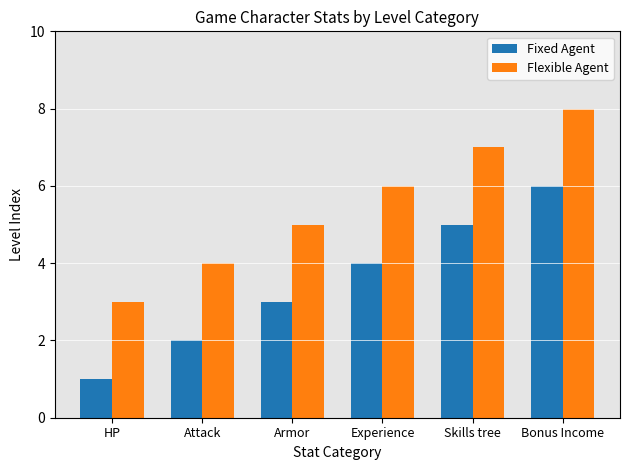

What are all the series names shown in the legend?

Fixed Agent, Flexible Agent